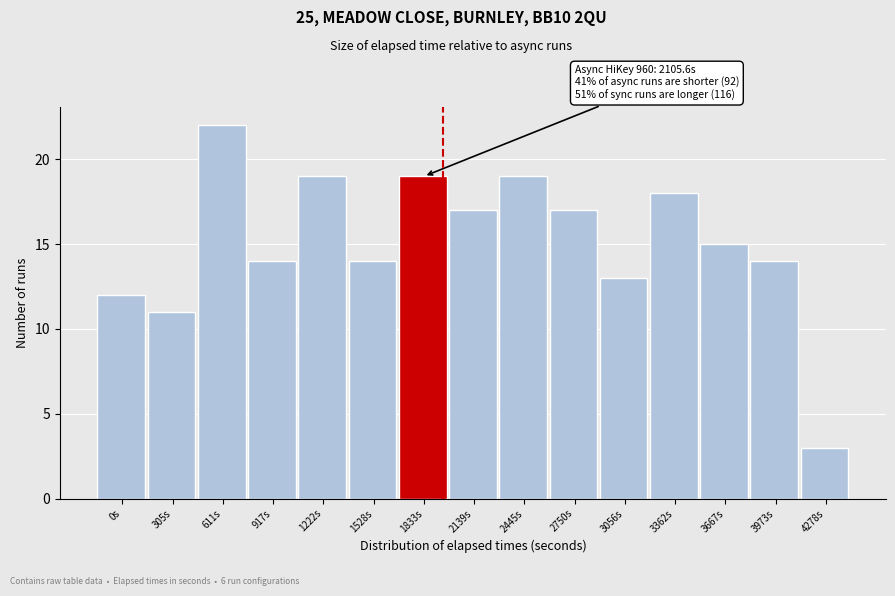

Reading right to left, list all the values displayed in this chart.

4278s=3	3973s=14	3667s=15	3362s=18	3056s=13	2750s=17	2445s=19	2139s=17	1833s=19	1528s=14	1222s=19	917s=14	611s=22	305s=11	0s=12